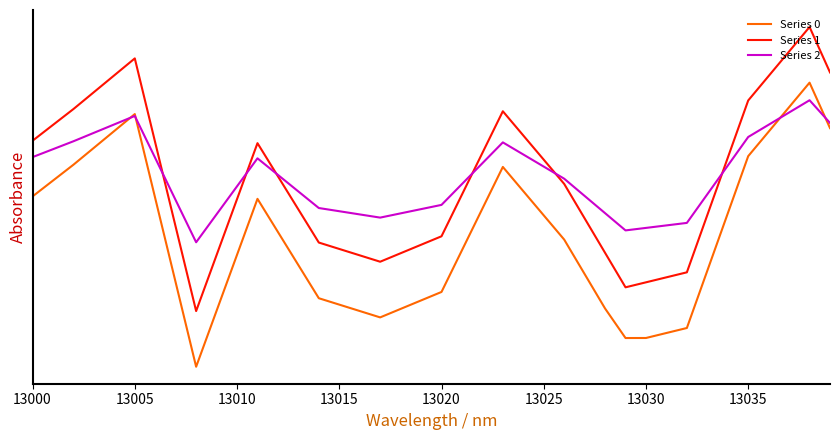

How many intersections are there between Series 0 and Series 2?

4